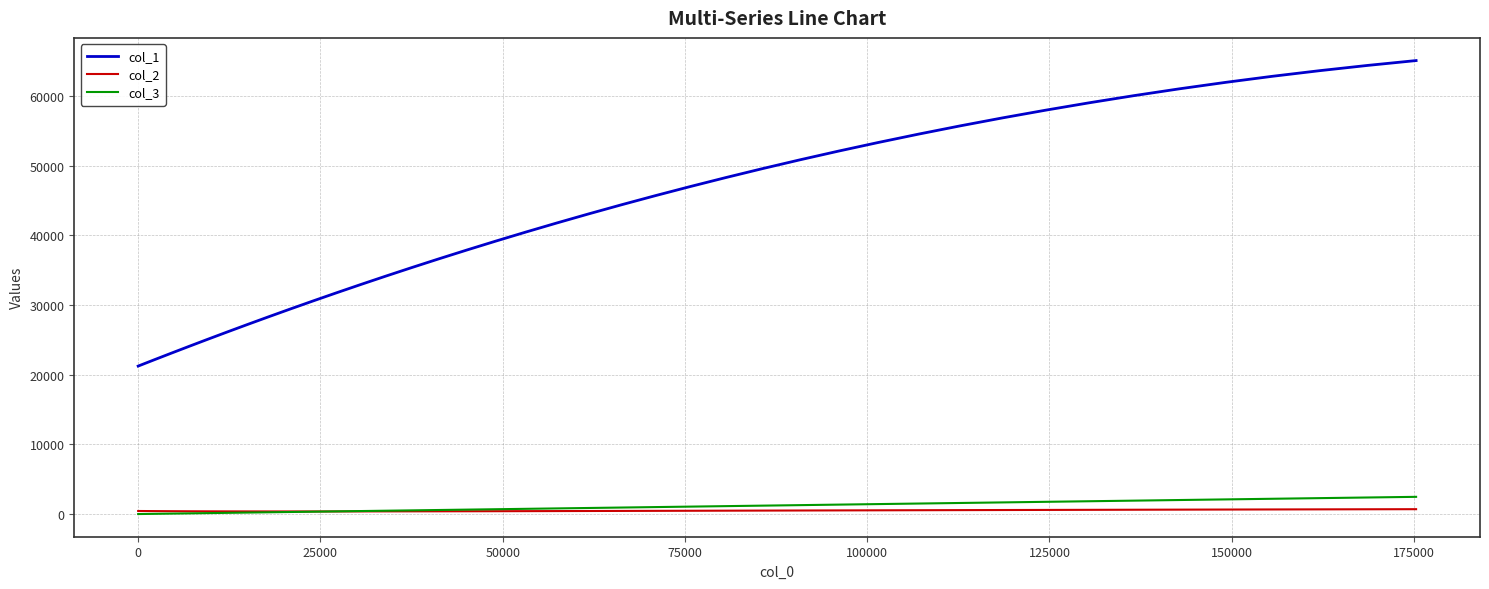

What is the maximum value for col_1?

65074.7